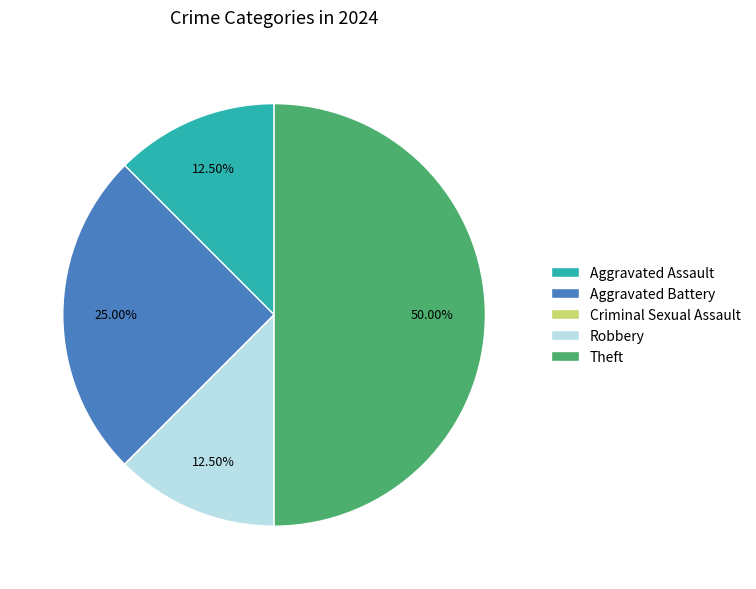

To the nearest percent, what is the difference between the largest and smallest slice percentages?

50%